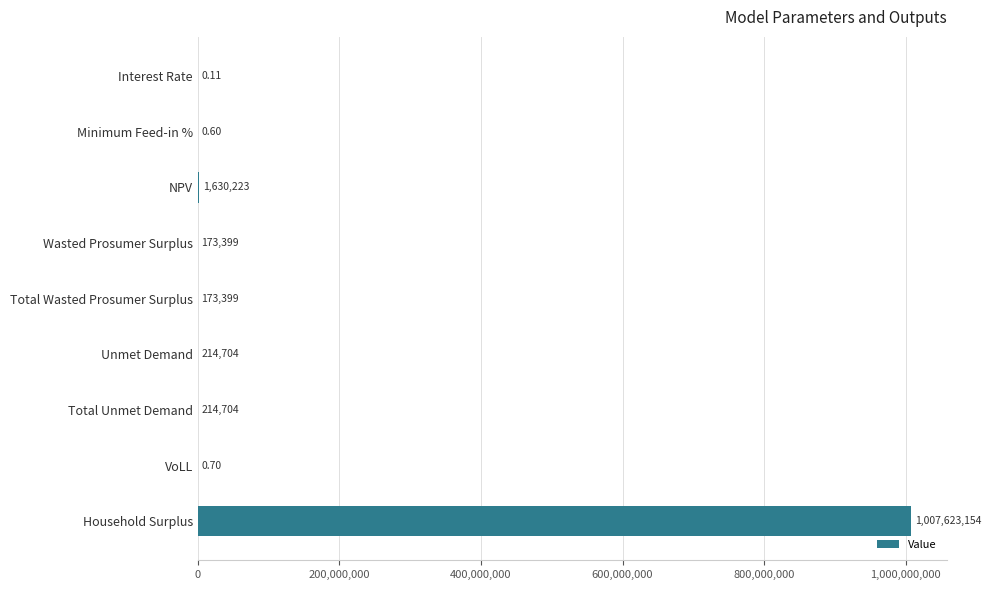

Approximately how many times larger is the value at Household Surplus compared to Total Wasted Prosumer Surplus?

5811.0